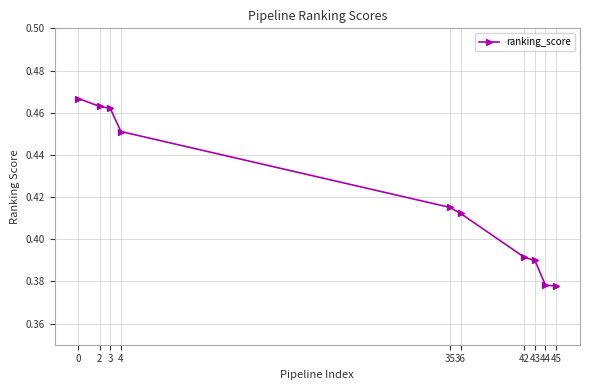

What is the difference between the second highest and minimum values?

0.1